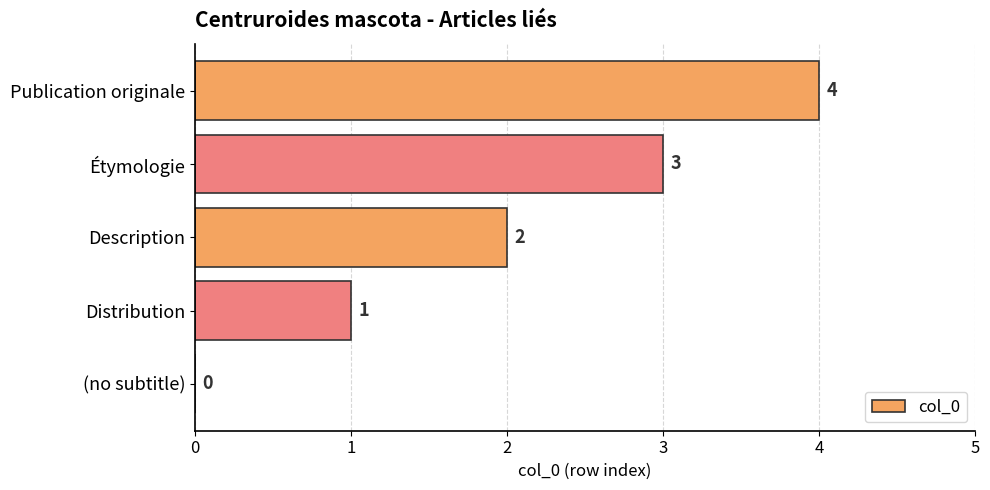

What is the approximate value at Étymologie?

3